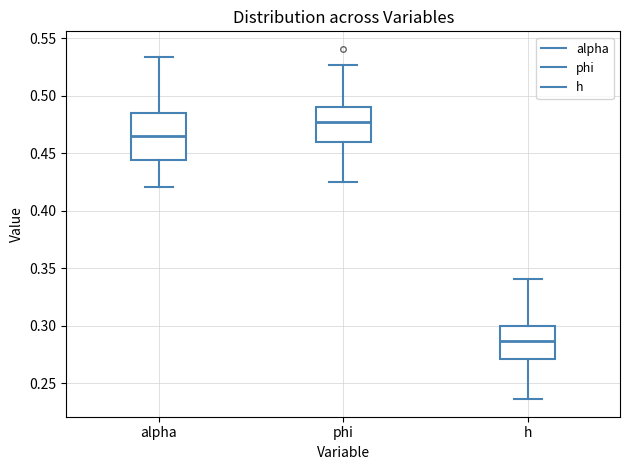

Where does the median line of the box for h sit on the y-axis? The values are not printed on the chart, so give them approximately, as read against the axis.

0.285